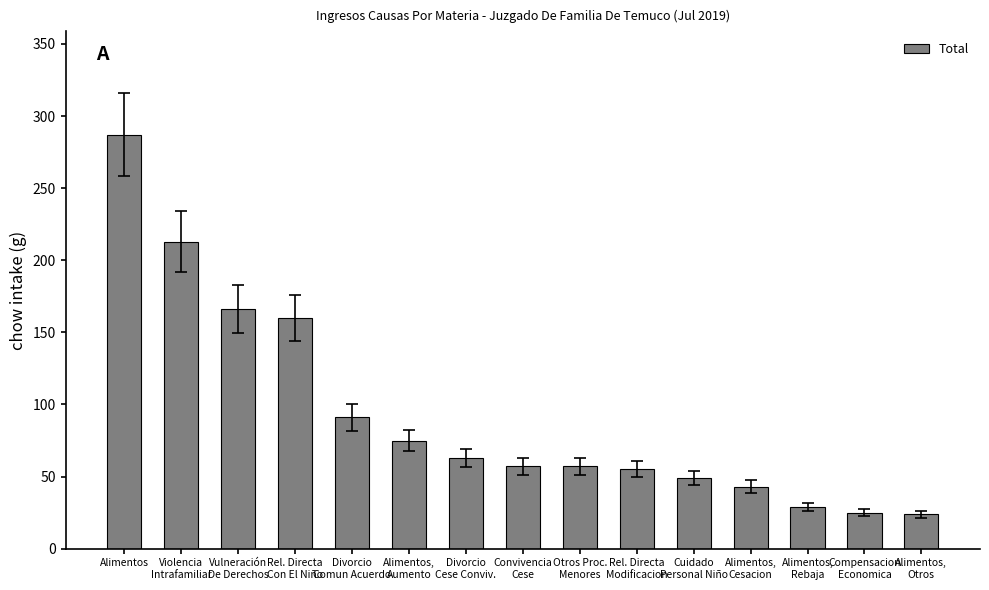

Are the bars horizontal?

No